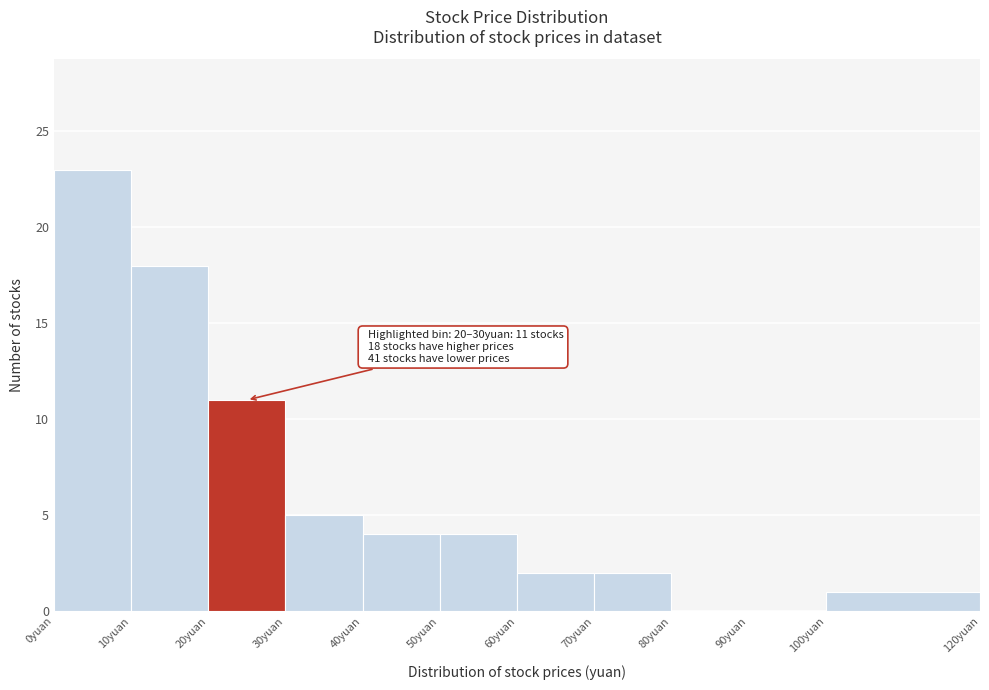

Over which range of the x-axis is the bar tallest?

0 to 10